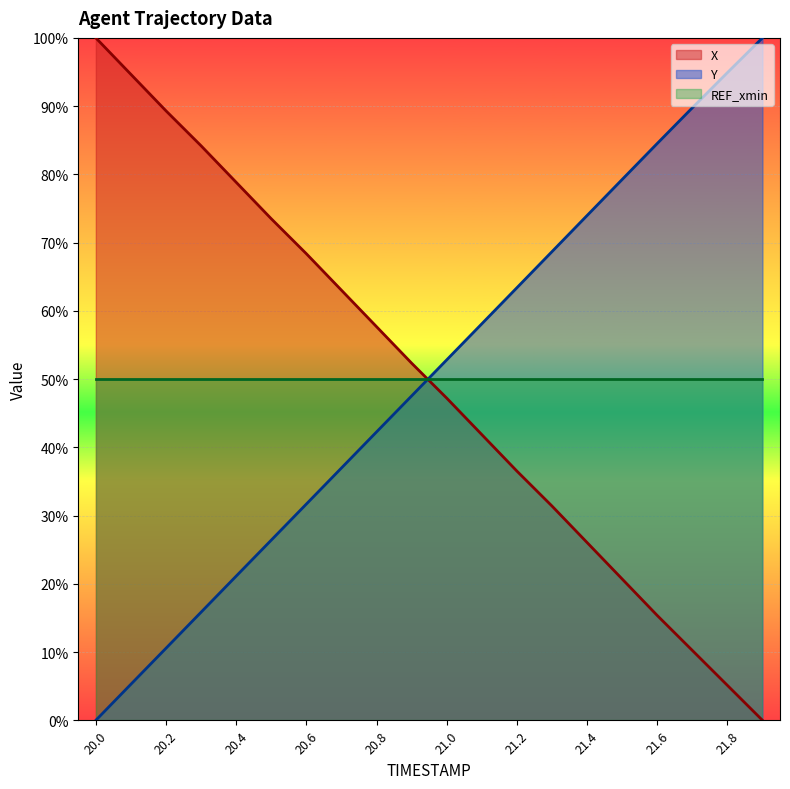

Read the X value at 20.9.

0.5